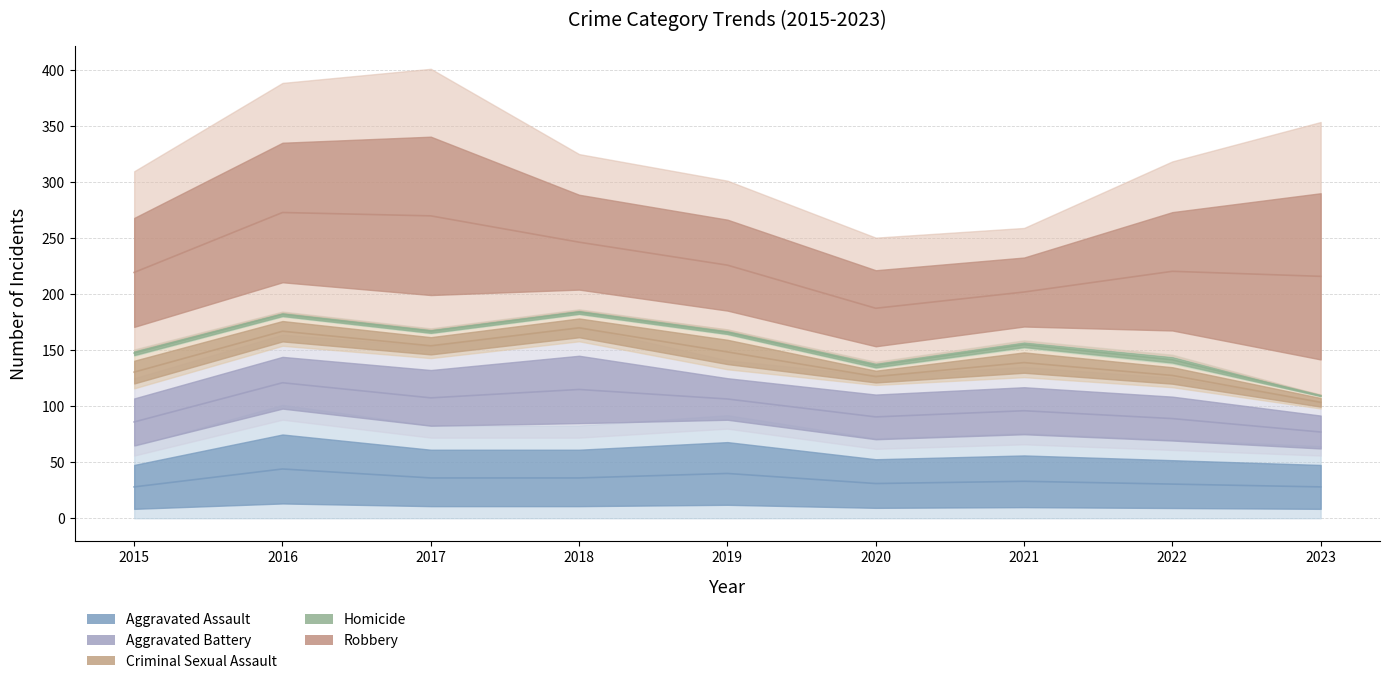

What is the value of the Robbery point at the 4th from the left?

121